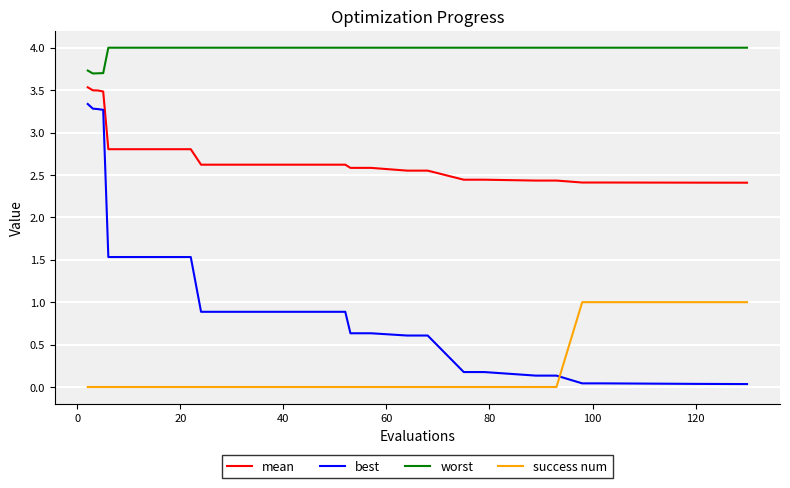

Which series has the largest range (max minus min)?

best